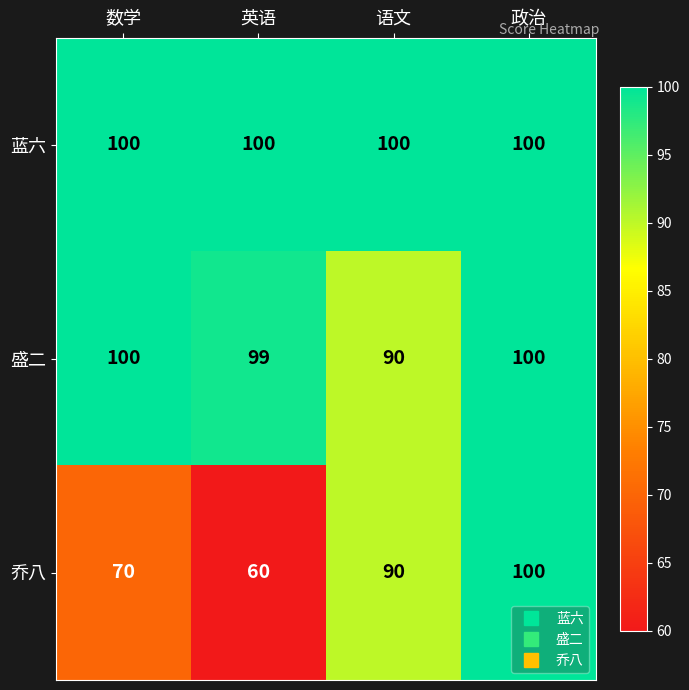

What is the sum of all 蓝六 values?

400